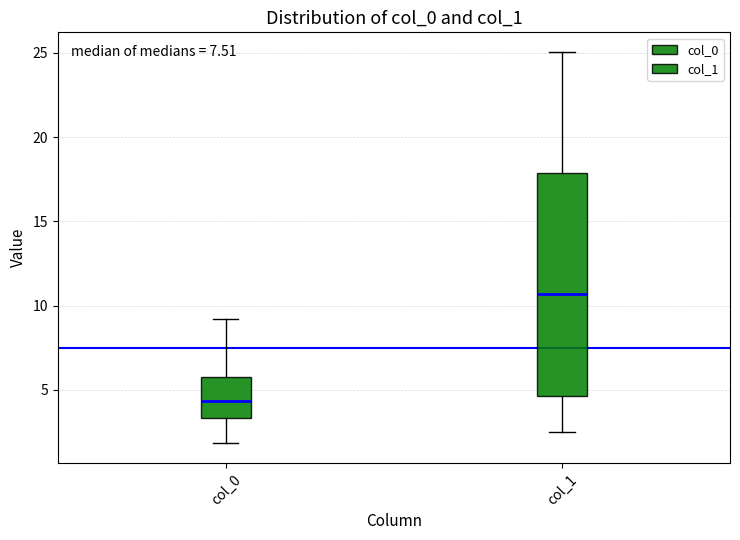

Where does the lower whisker of the box for col_0 end on the y-axis? The values are not printed on the chart, so give them approximately, as read against the axis.

2.0